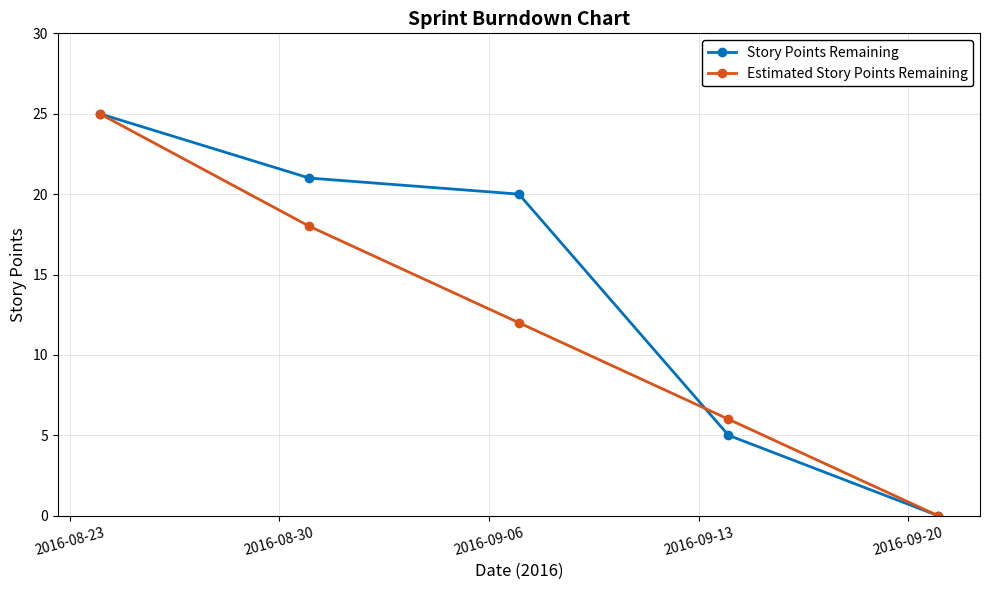

At how many categories does at least one series exceed 14?

3